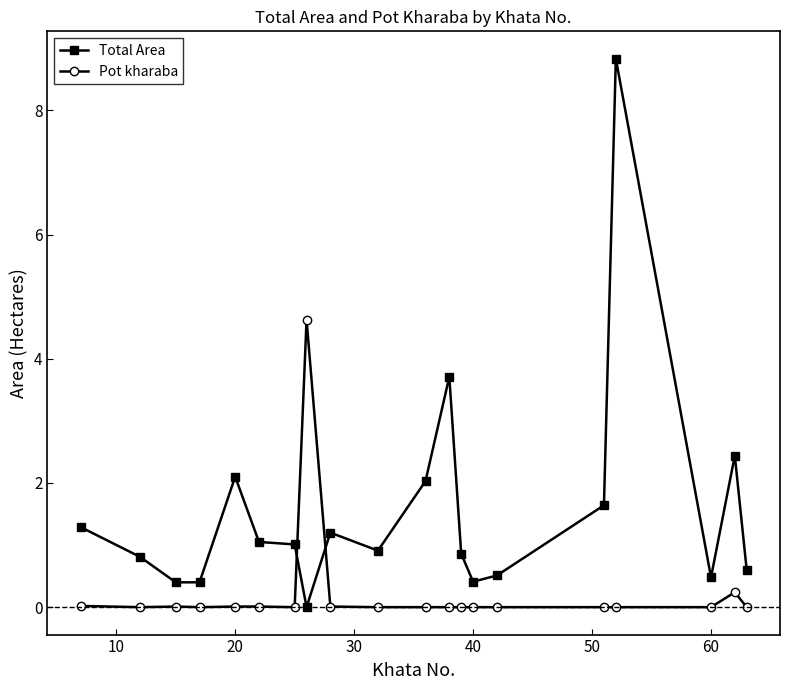

How many lines are shown in the chart?

2